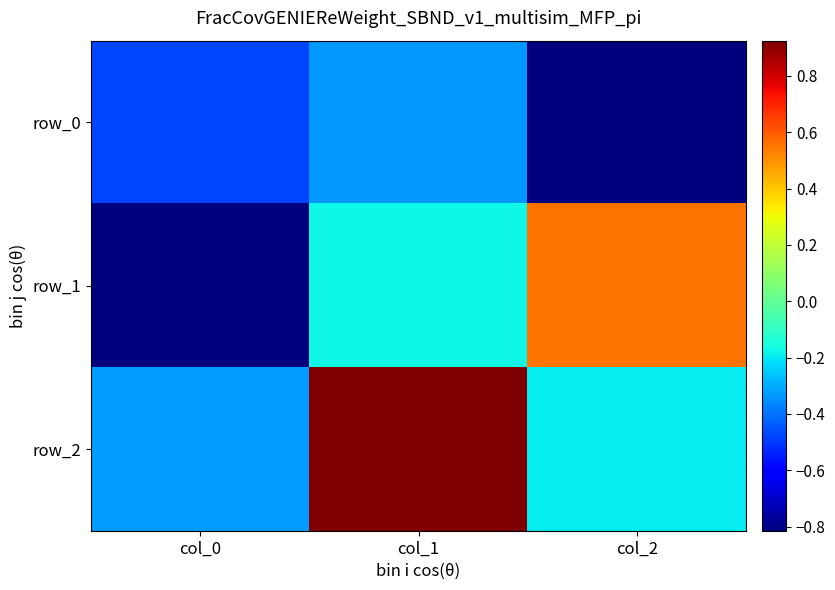

Between col_1 and col_0, which is larger?

col_1